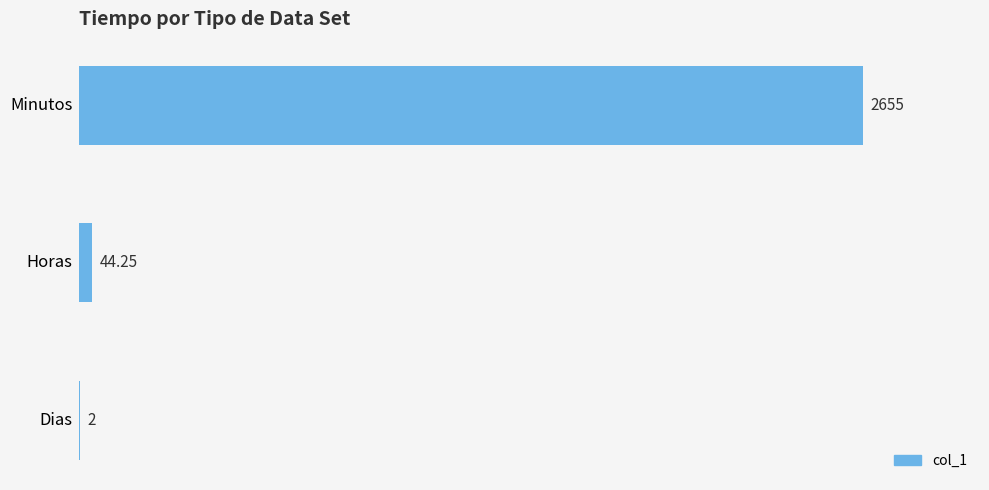

Where is the data nearest to the value 1328?

Horas